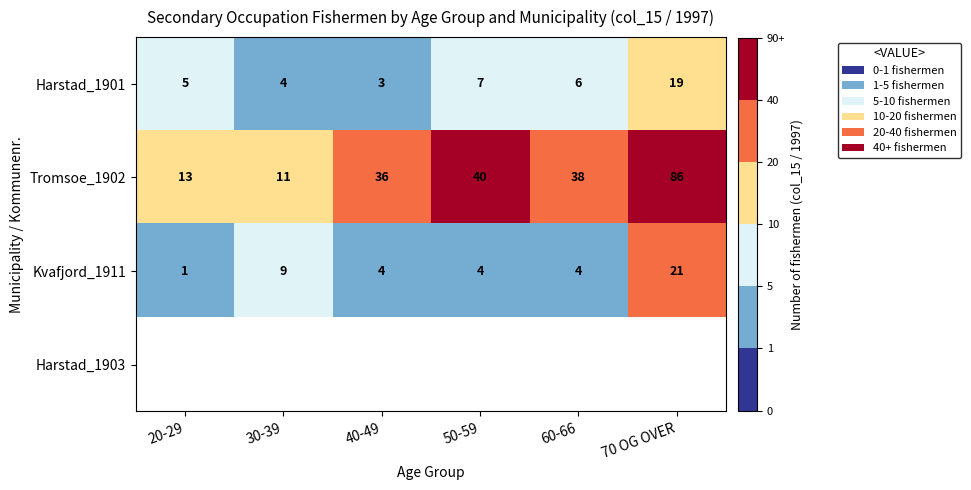

What is the lowest value of the Harstad_1901 series?

3